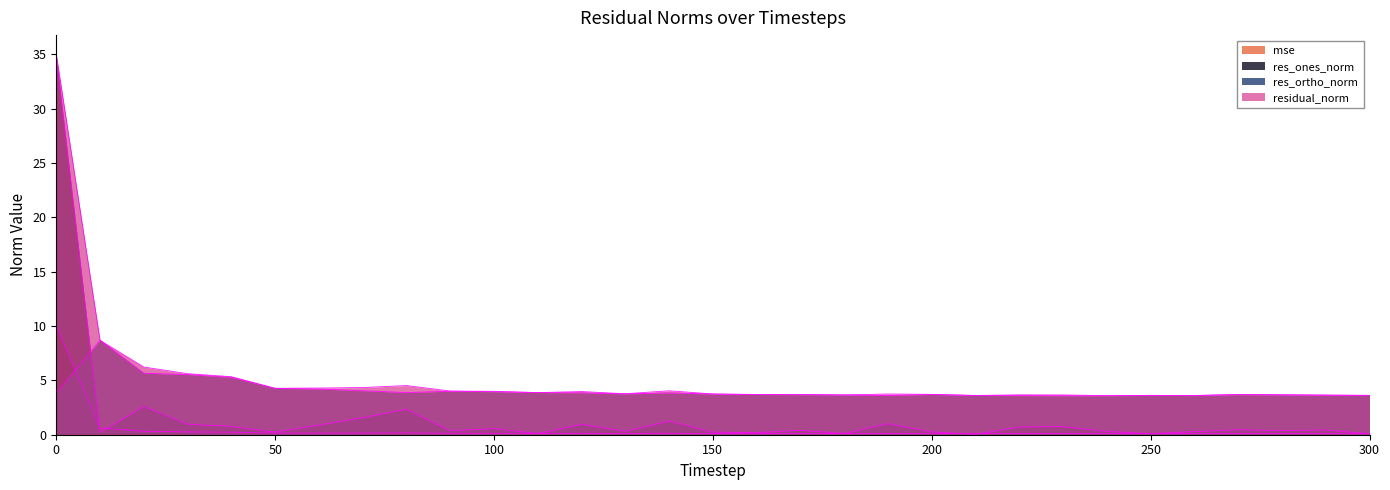

At which category does residual_norm reach its first local peak?

80